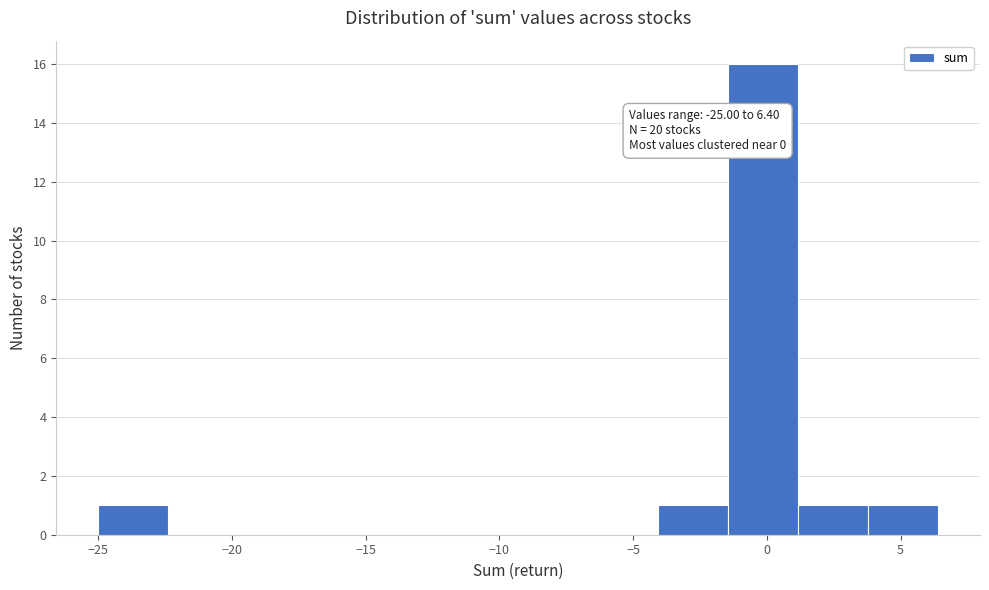

Which range on the x-axis has the tallest bar?

-1.5 to 1.0